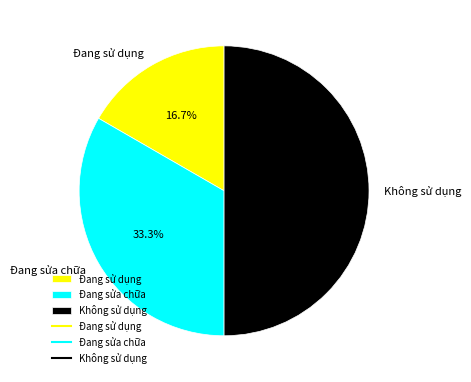

How many segments does this pie chart have?

3